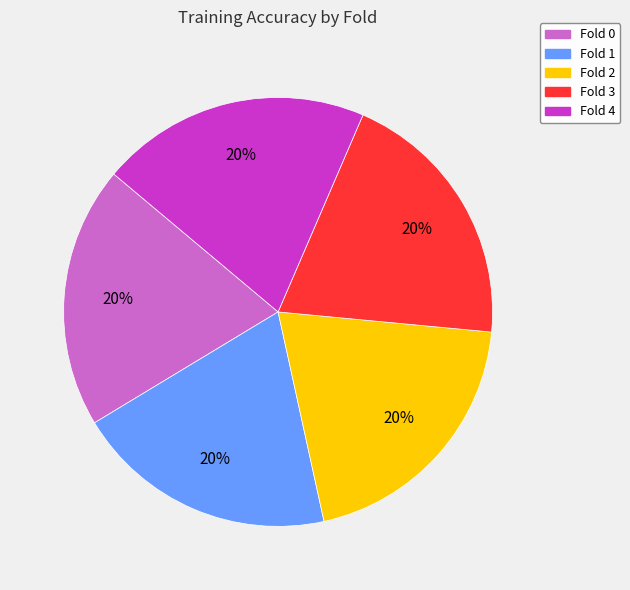

True or false: Fold 2 accounts for 20% of the total.

True